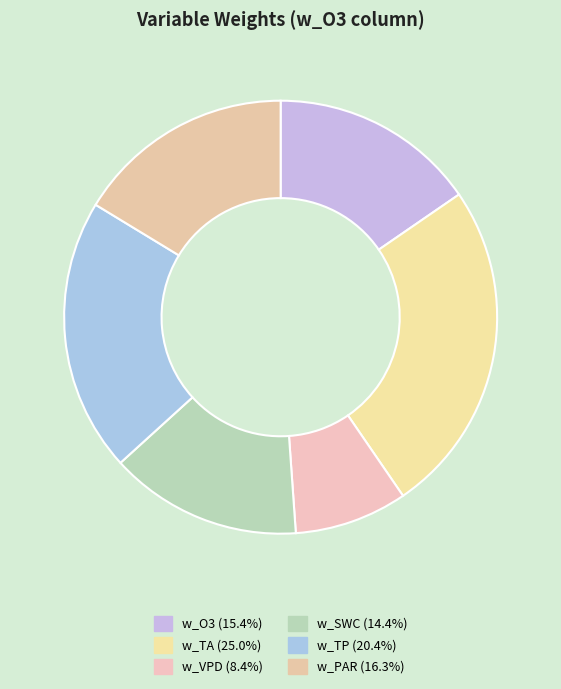

How many segments does this pie chart have?

6